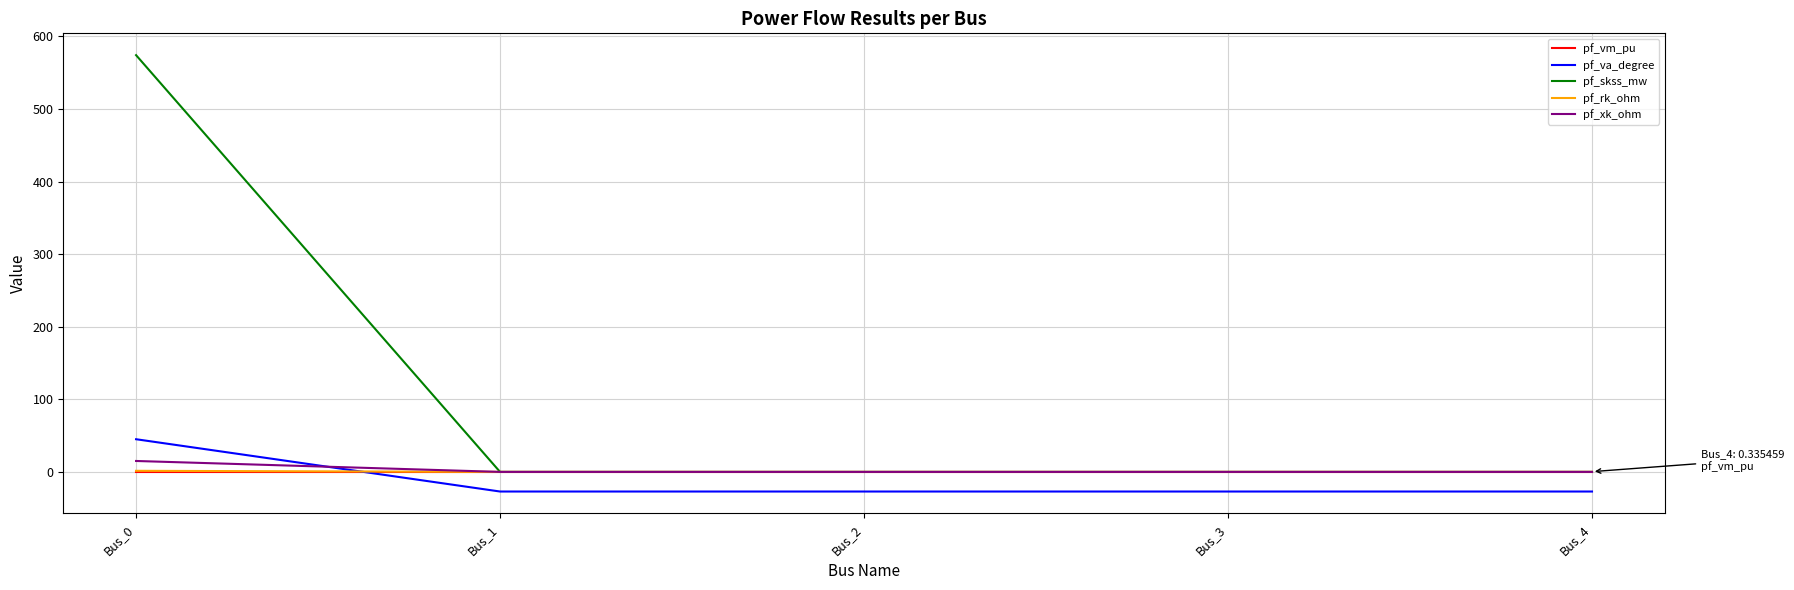

What is the smallest value displayed?

-27.0